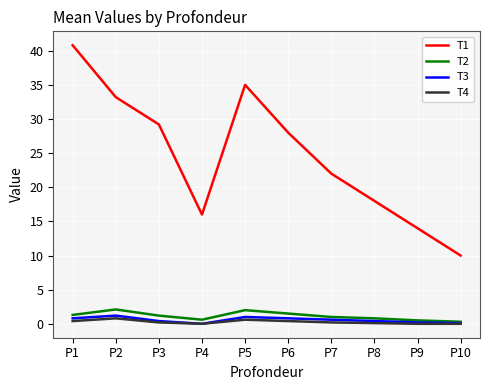

True or false: T4 and T1 cross at least once.

False